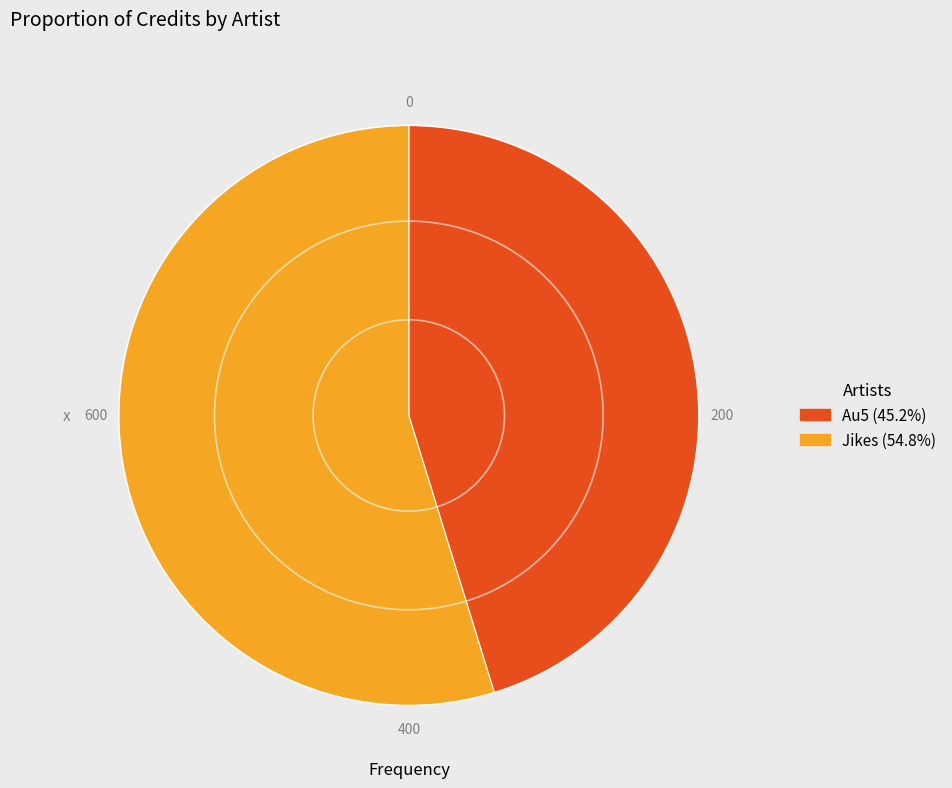

Is there any slice that represents more than half of the pie?

Yes